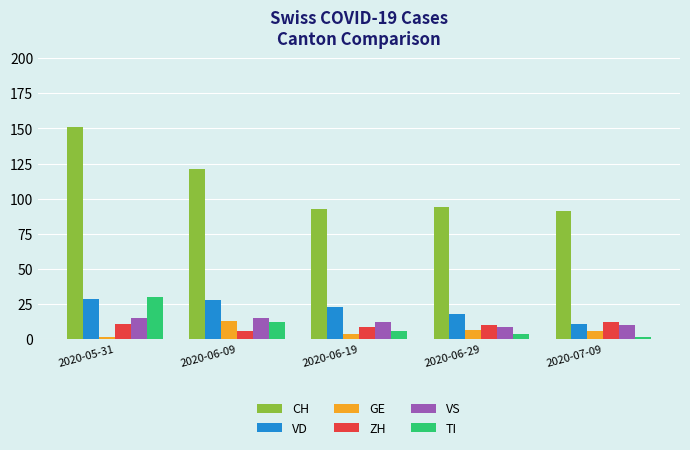

True or false: GE has a value of 4 at 2020-06-19.

True